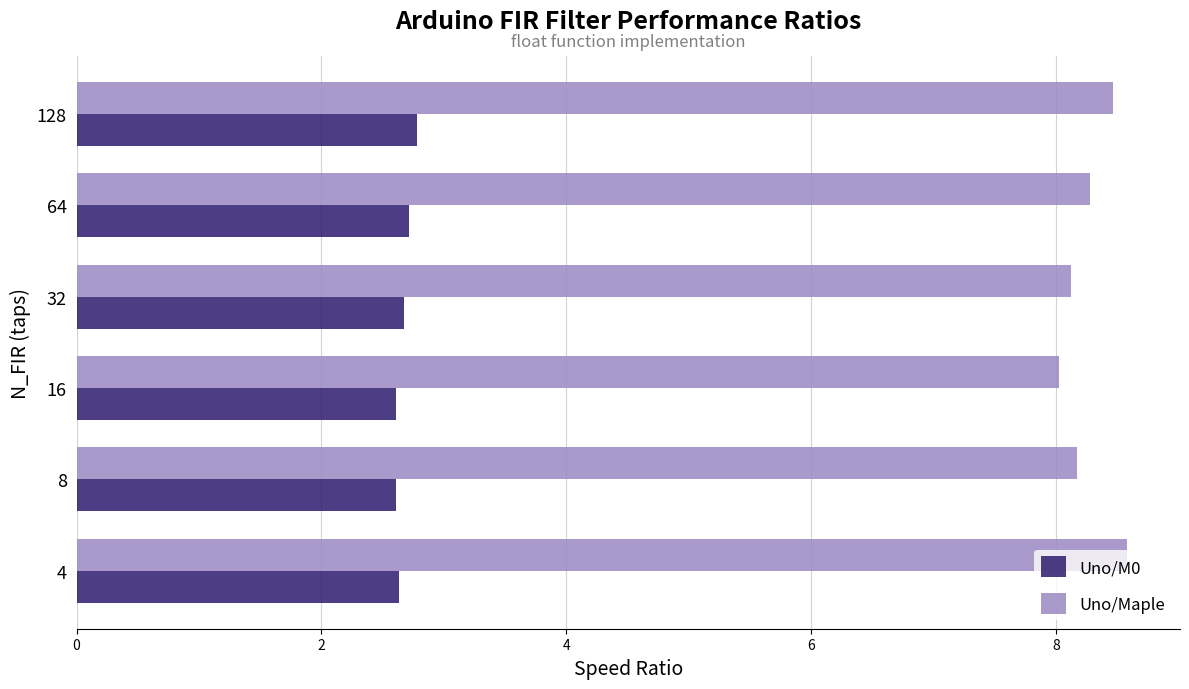

The value of Uno/M0 at 8 is 4.3. True or false?

False